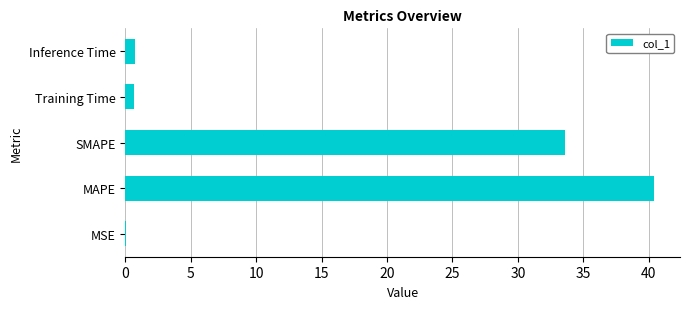

At which category does the chart reach its peak across all series?

MAPE